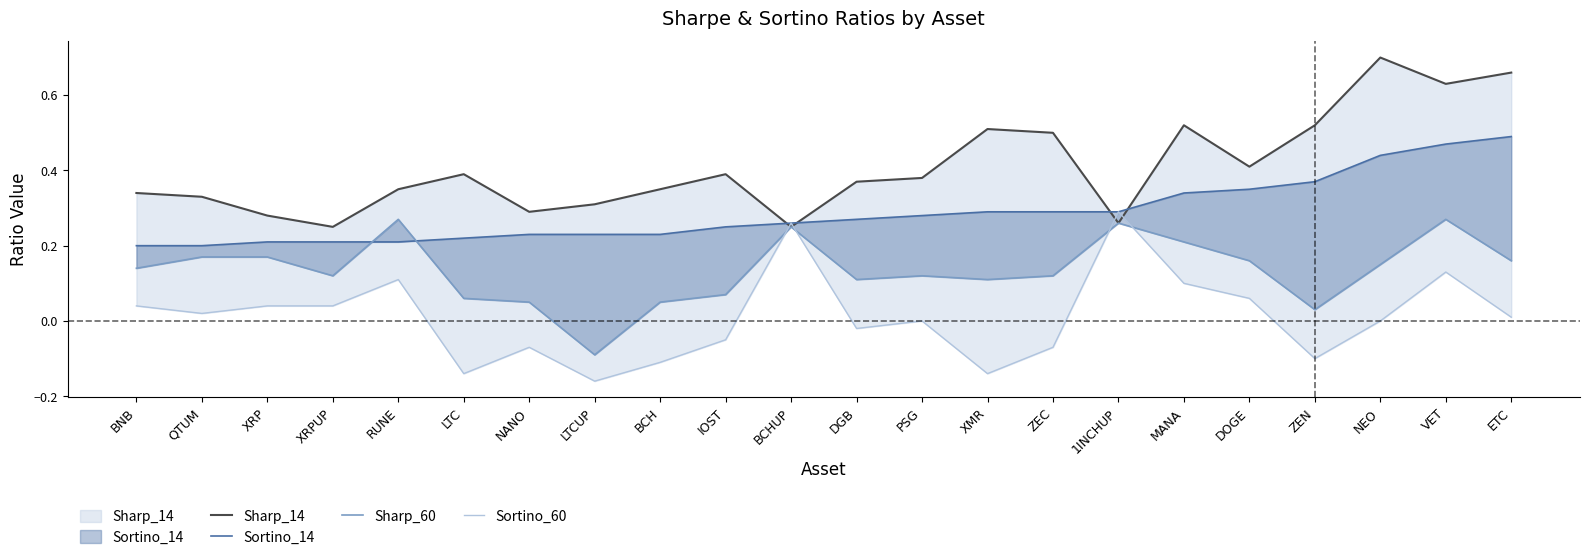

What position from the right is LTCUP?

15